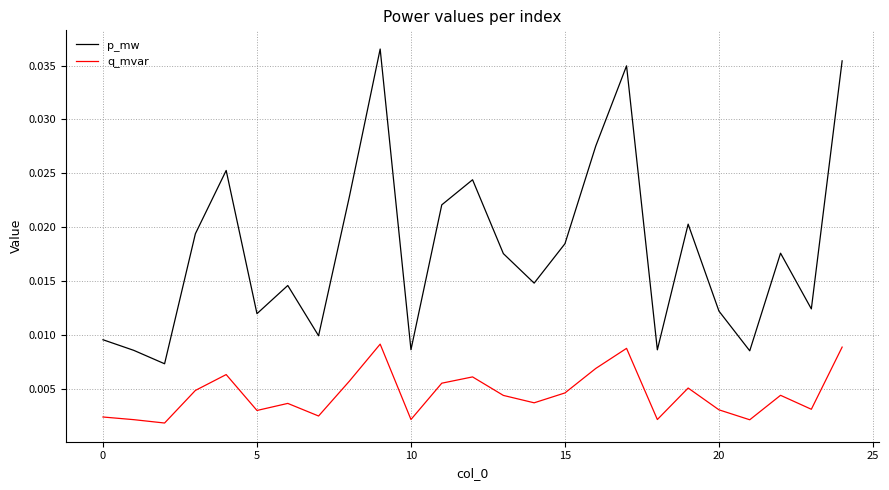

True or false: q_mvar and p_mw intersect in this chart.

False